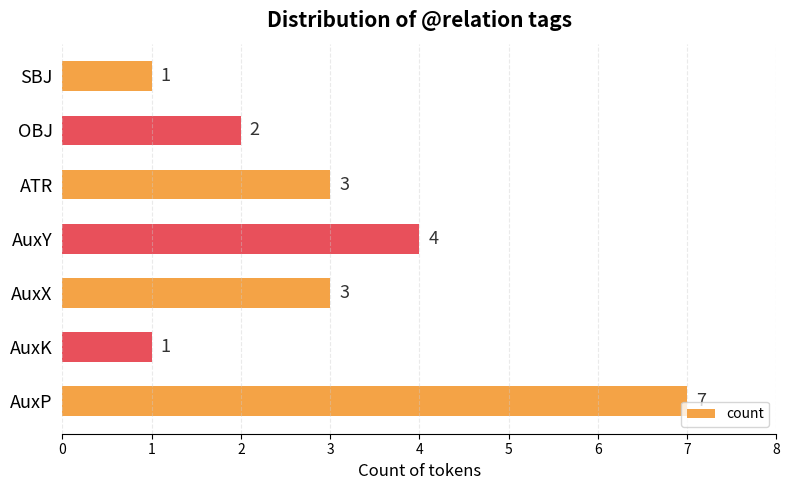

What is the maximum value shown in the chart?

7